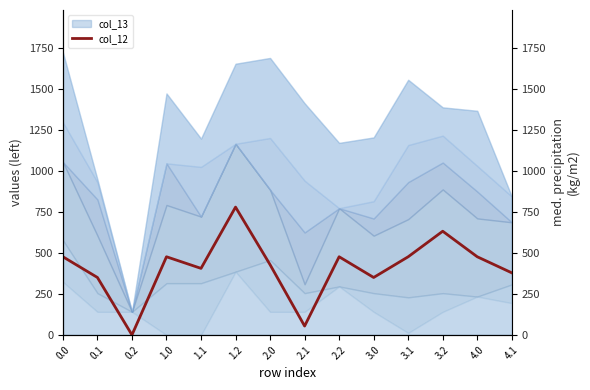

Rank the categories by value from highest to lowest.

1.2, 3.2, 0.0, 1.0, 2.2, 3.1, 4.0, 2.0, 1.1, 4.1, 0.1, 3.0, 2.1, 0.2